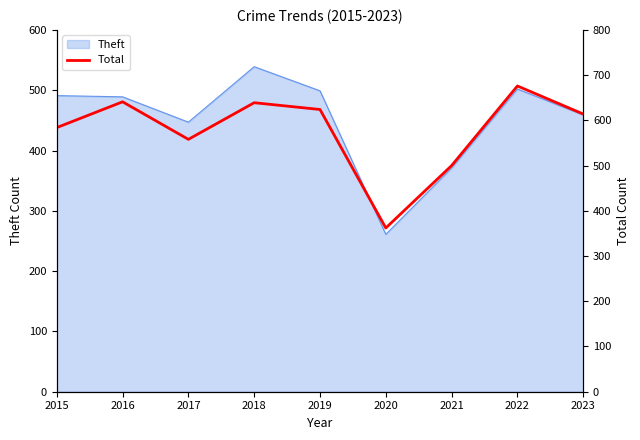

The value at 2022 is 676. True or false?

True